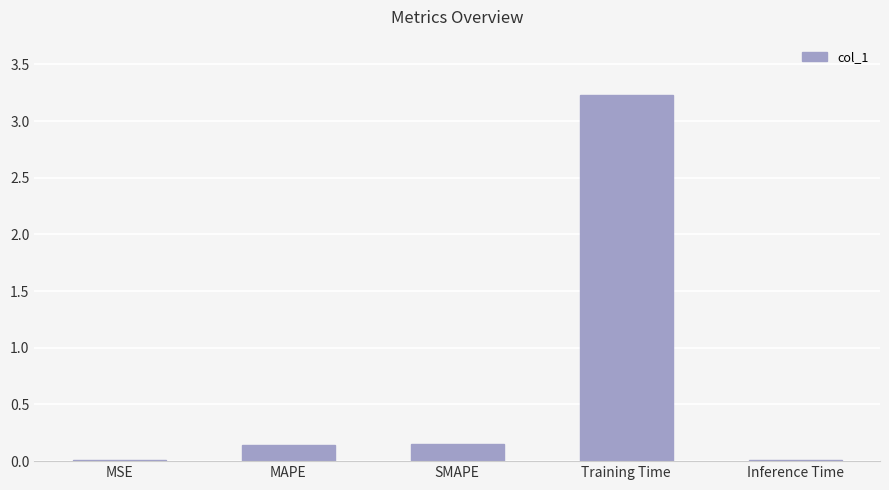

Is it true that the value at Training Time is 1.3?

False